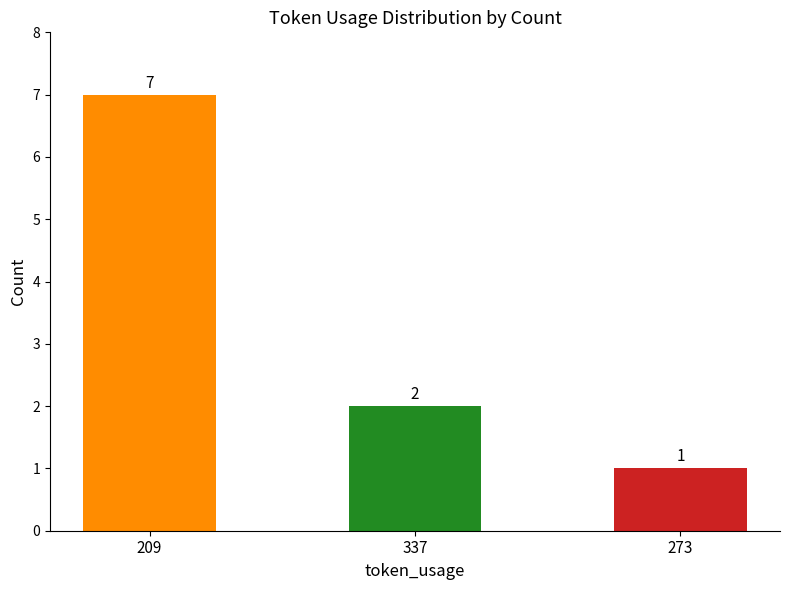

Does the chart contain stacked bars?

No